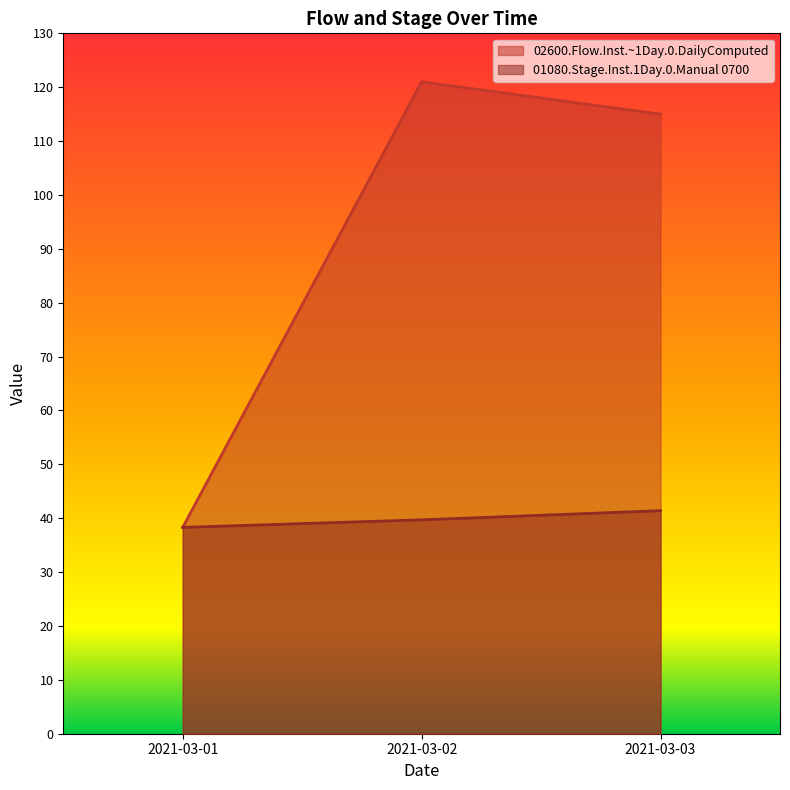

What is the value of the 01080.Stage.Inst.1Day.0.Manual 0700 point at the 1st from the left?

38.3